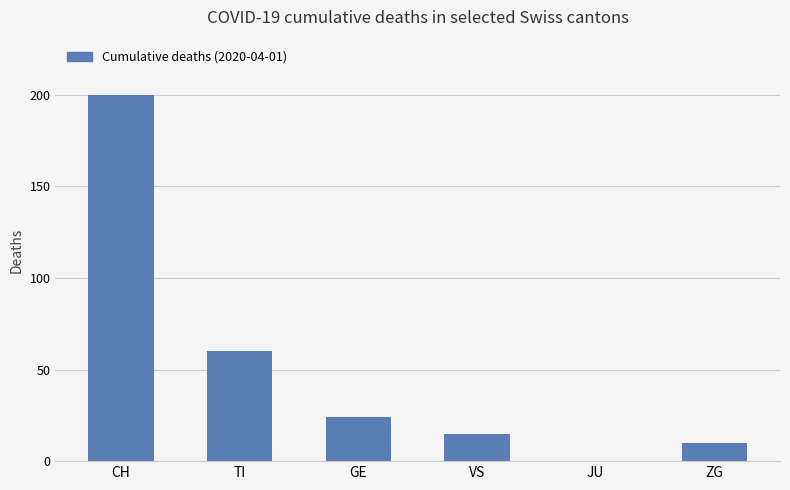

What is the sum of the values at JU and VS?

15